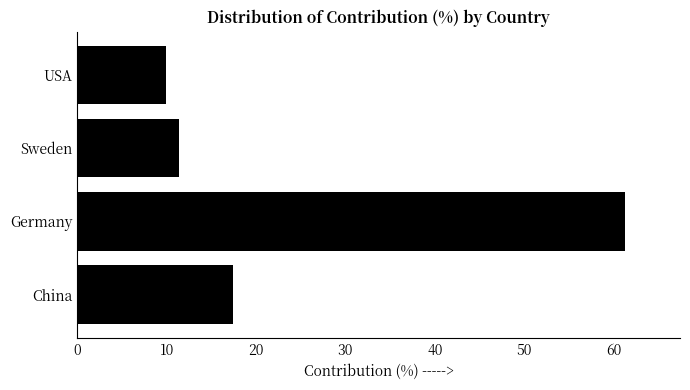

Which has a higher value, China or Germany?

Germany